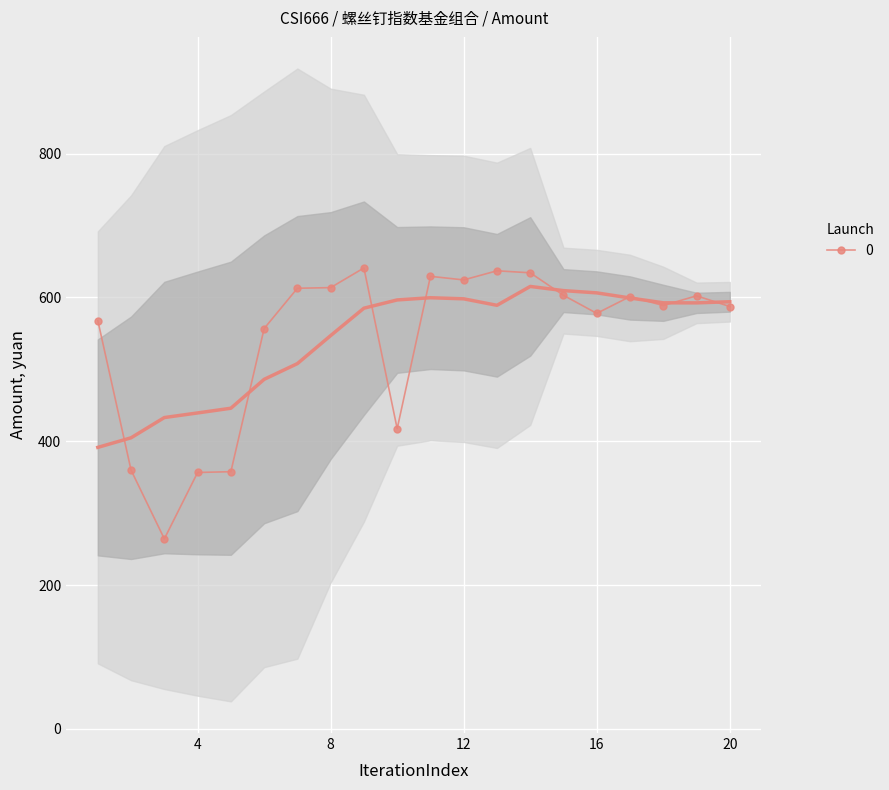

True or false: the data shows 131.7 at 20.

False